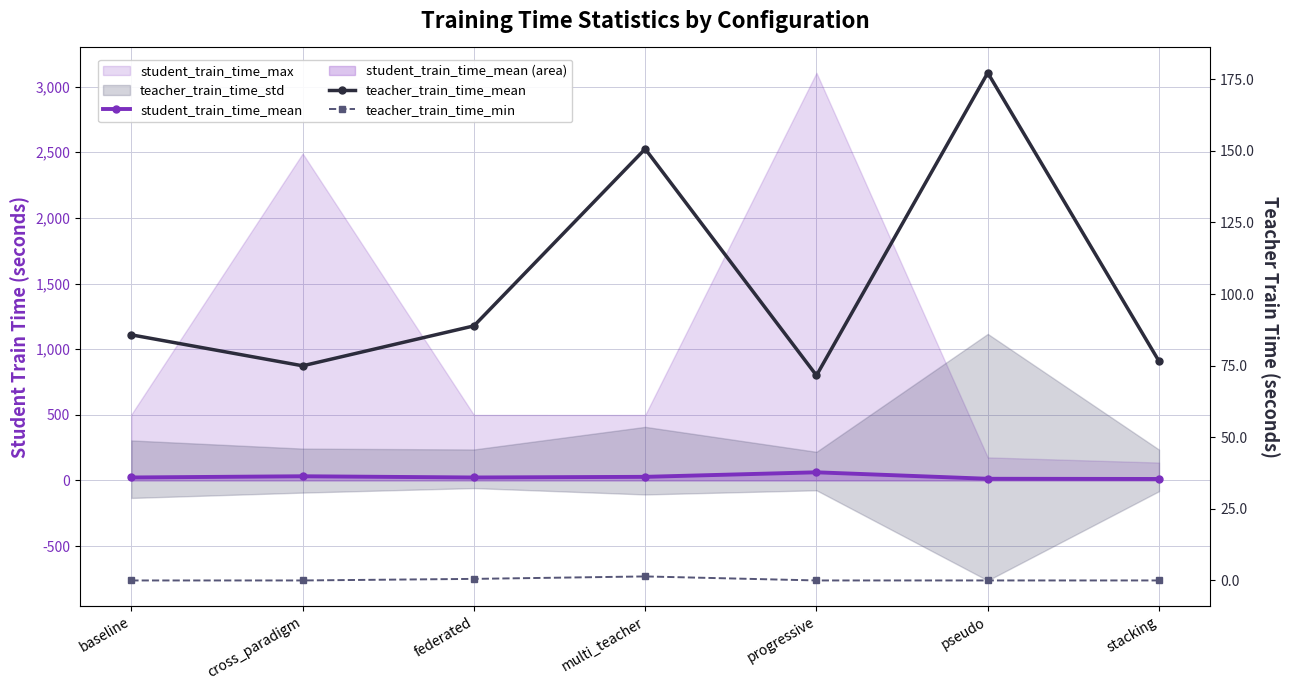

What is the total value across all series at multi_teacher?

179.6